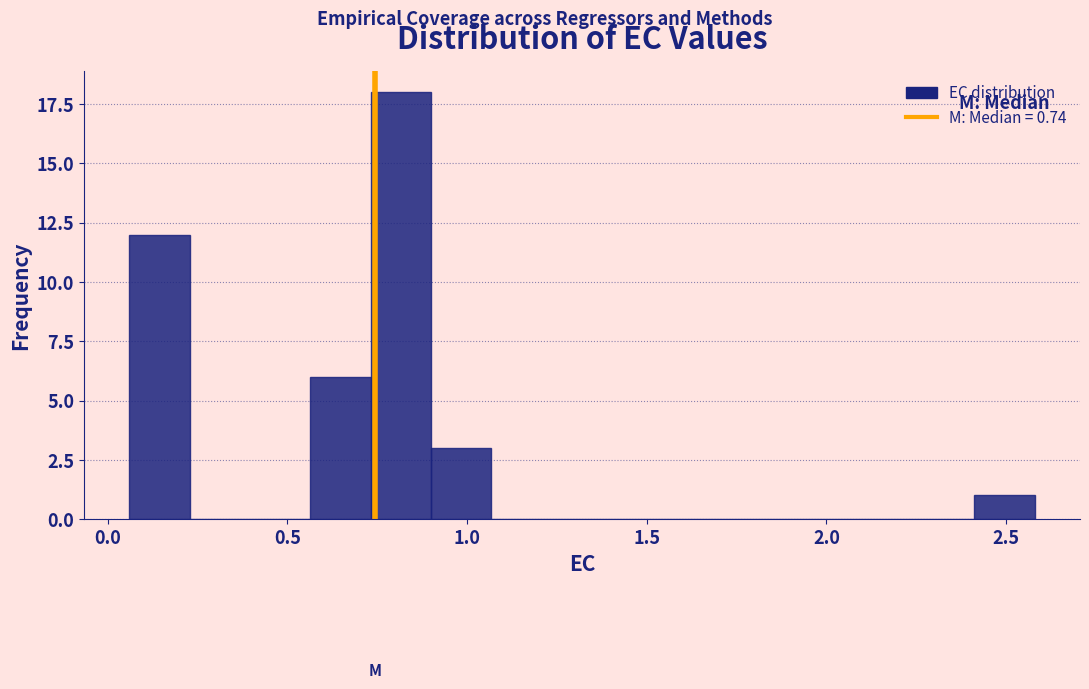

Around what value on the x-axis is the tallest bar? Give the approximate position of its centre, as read against the axis.

0.80